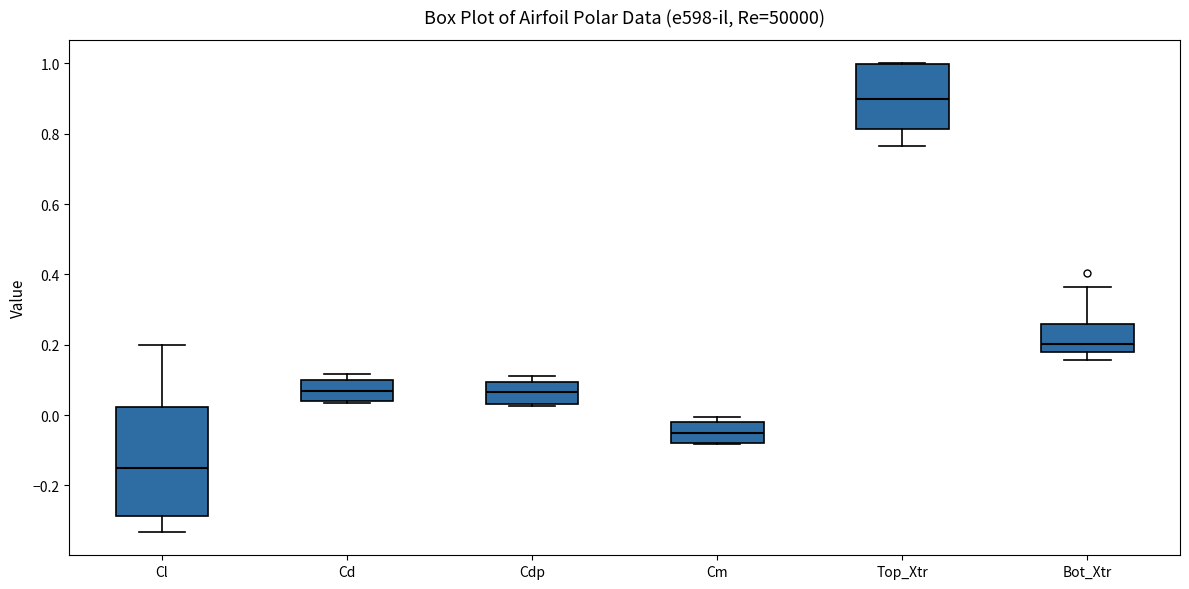

Reading left to right, read every box against the y-axis: the position of its median line, the range the box covers, and the ends of its whiskers. The values are not printed on the chart, so give them approximately, as read against the axis.

Cl: median -0.16, box -0.28 to 0.02, whiskers -0.34 to 0.20
Cd: median 0.06, box 0.04 to 0.10, whiskers 0.04 to 0.12
Cdp: median 0.06, box 0.04 to 0.10, whiskers 0.02 to 0.12
Cm: median -0.06, box -0.08 to -0.02, whiskers -0.08 to 0.00
Top_Xtr: median 0.90, box 0.82 to 1.00, whiskers 0.76 to 1.00
Bot_Xtr: median 0.20, box 0.18 to 0.26, whiskers 0.16 to 0.36